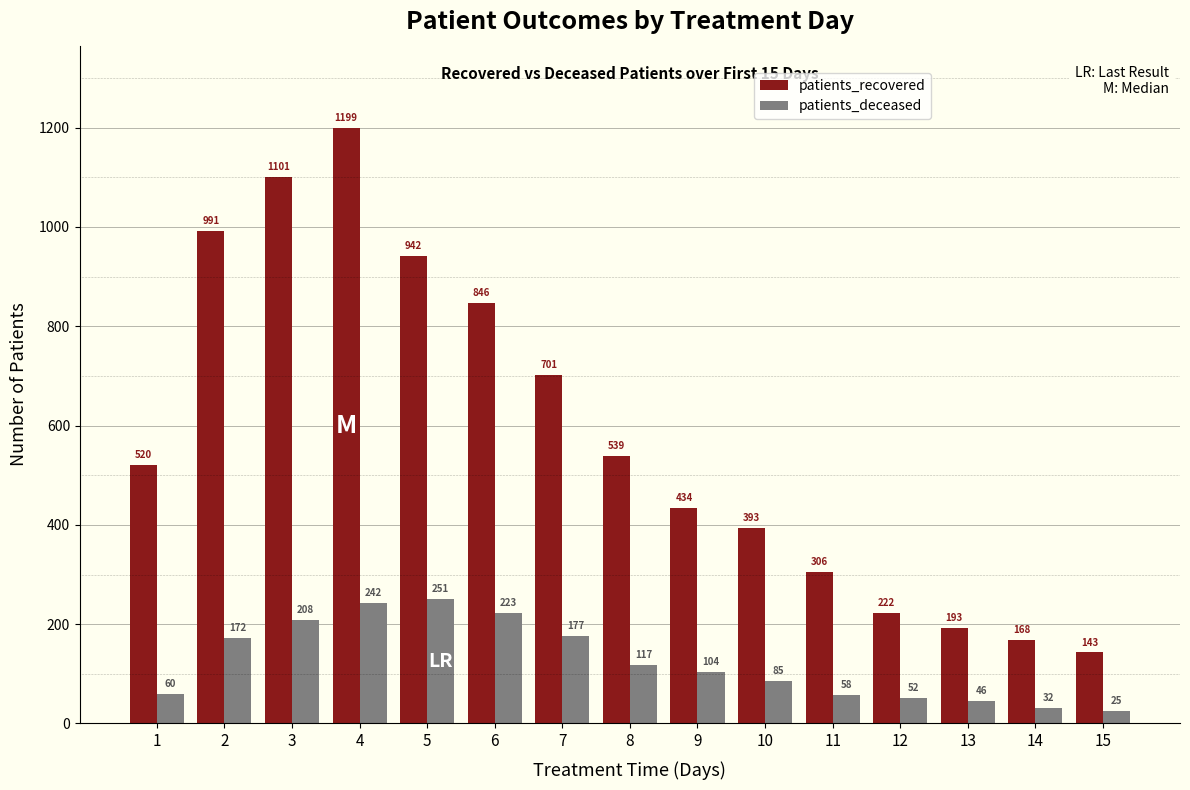

How many series are shown in this chart?

2